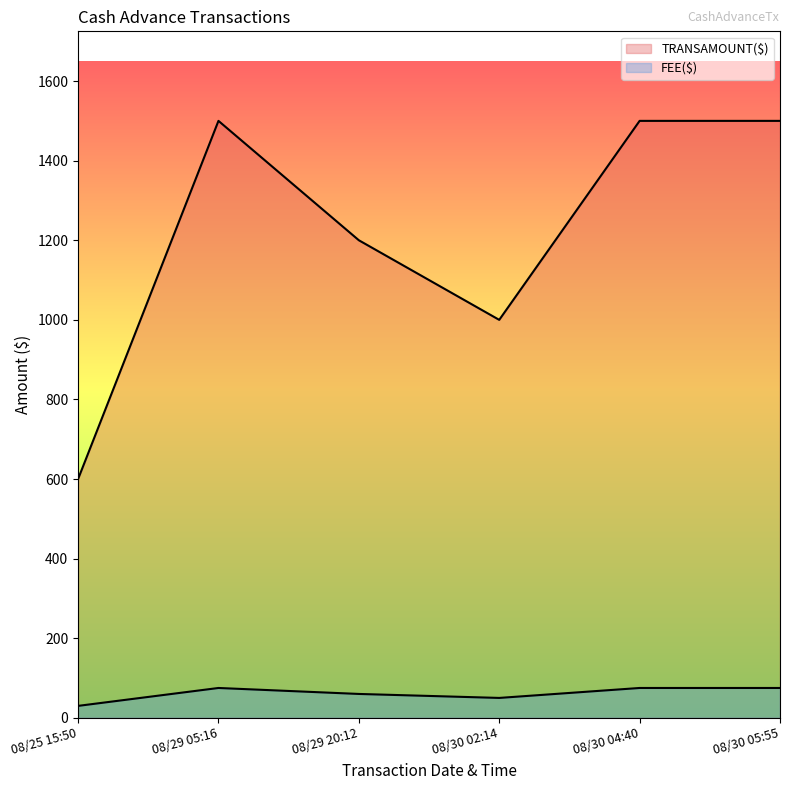

At which label is FEE($) closest to 1050?

08/30 02:14